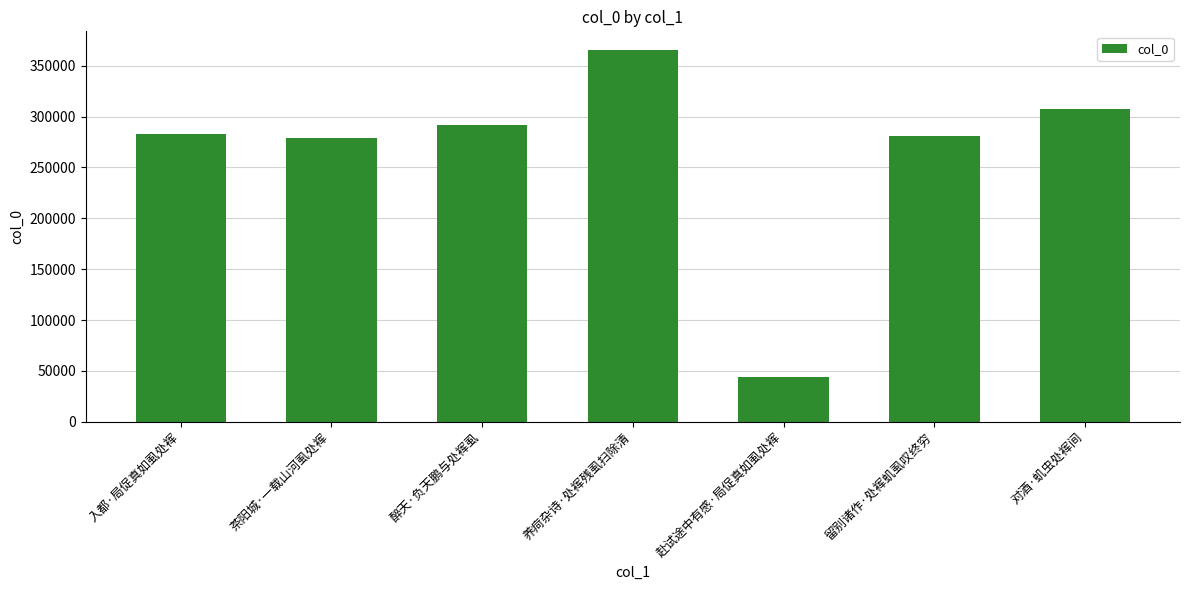

How many data points does each series have?

7